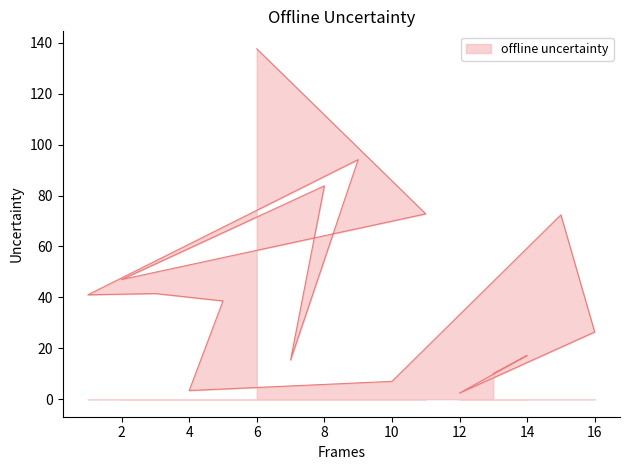

What is the ratio of the value at 9 to the value at 8?

1.1